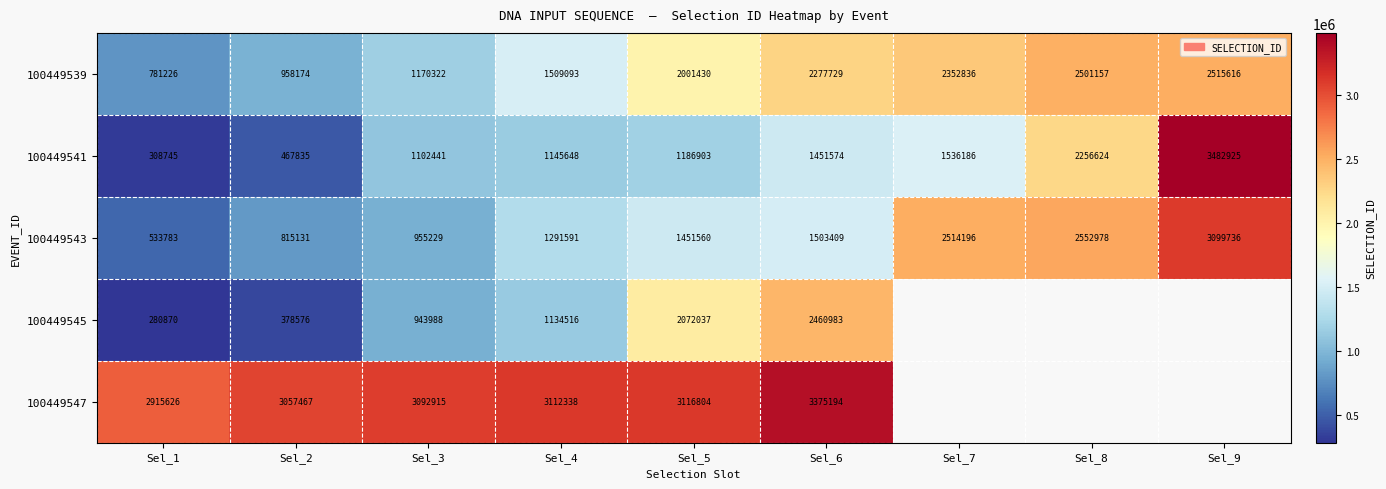

At how many categories does at least one series exceed 3307250?

2